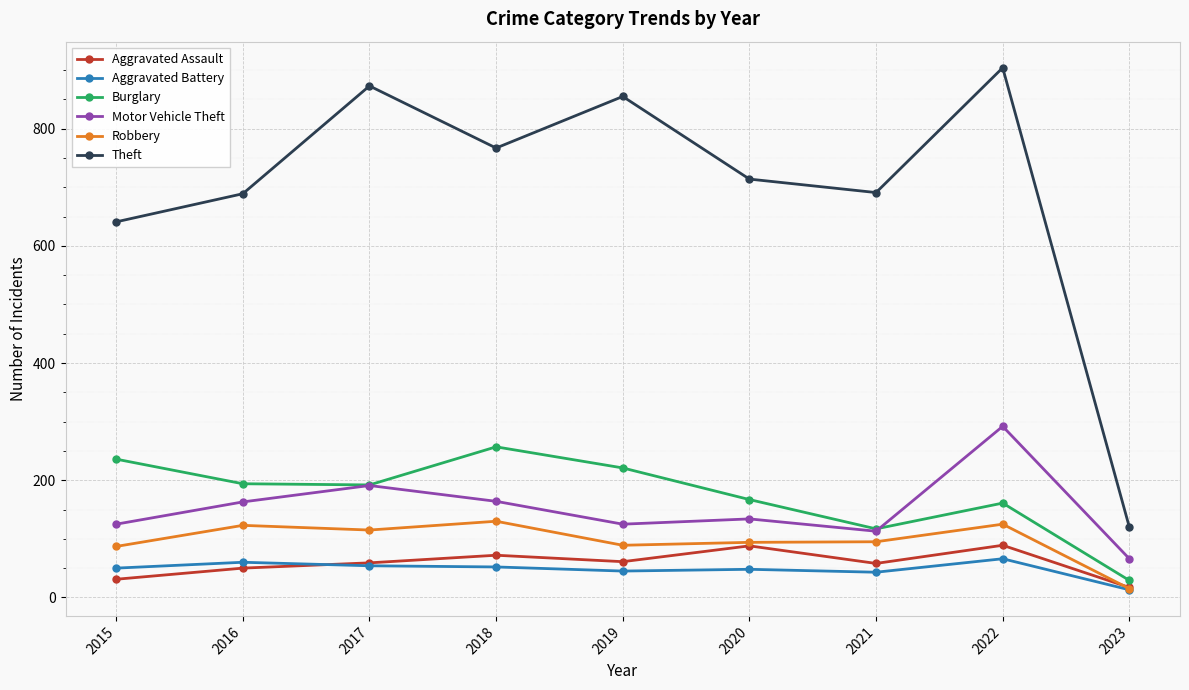

True or false: Robbery has more than 1 points higher than both neighbors.

True